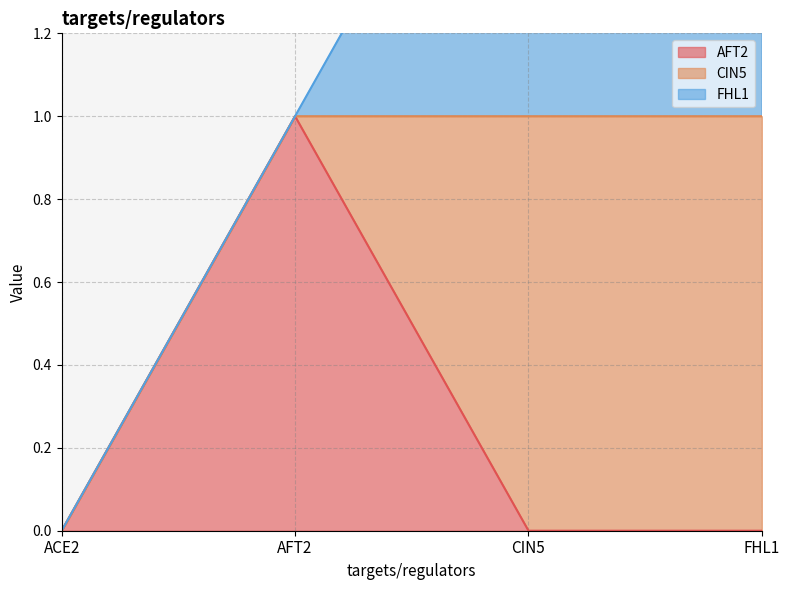

What is the sum of all AFT2 values?

1